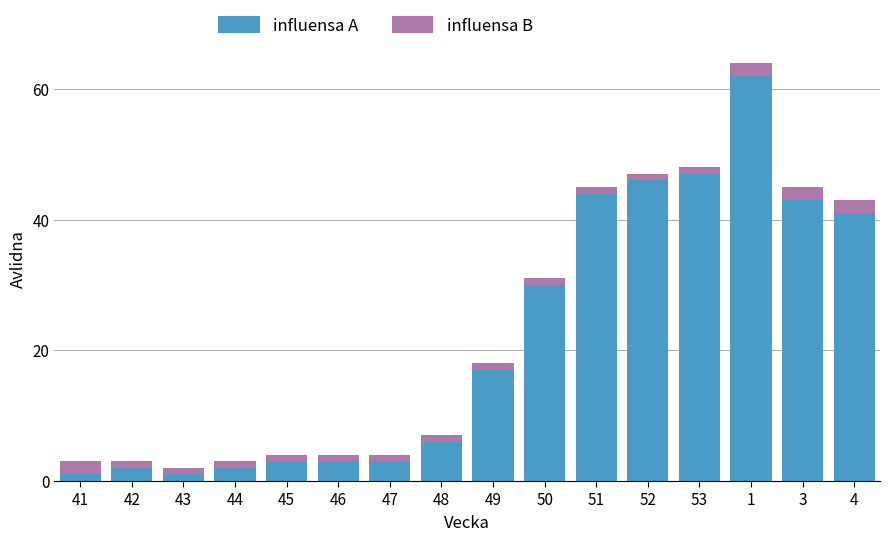

True or false: influensa A has a value of 30 at 50.

True